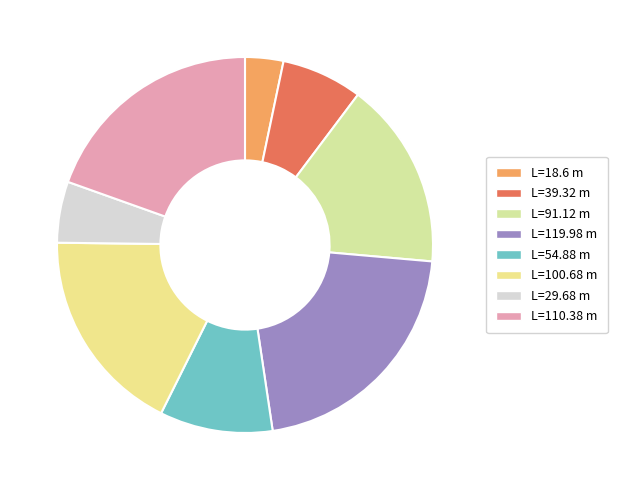

Which category has the biggest portion of the pie?

L=119.98 m